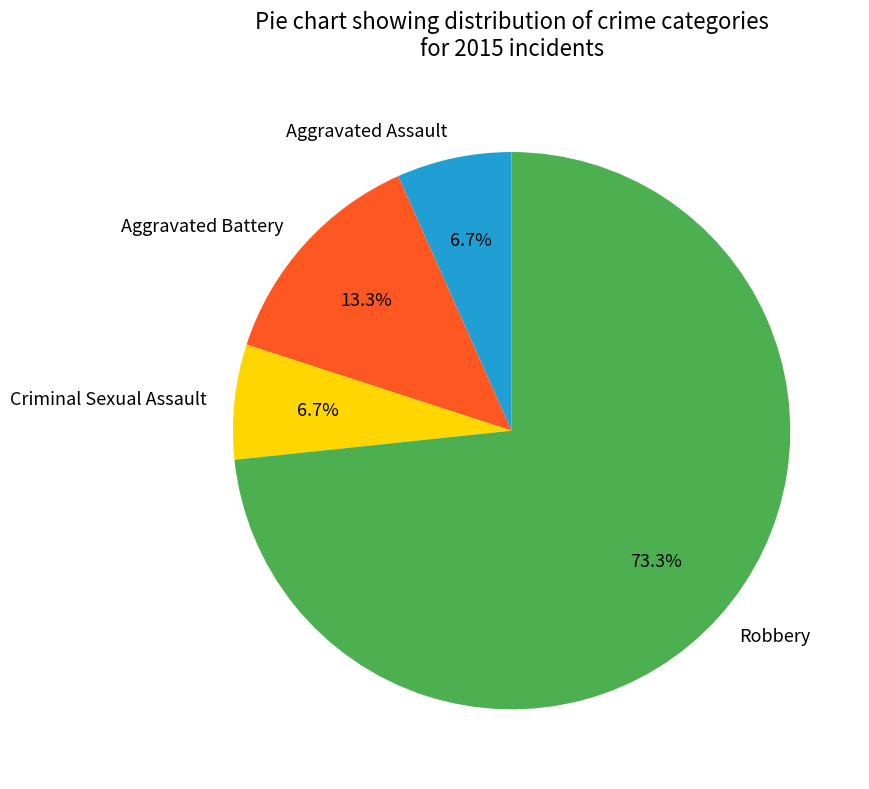

Is it true that Criminal Sexual Assault is 7% of the pie?

True